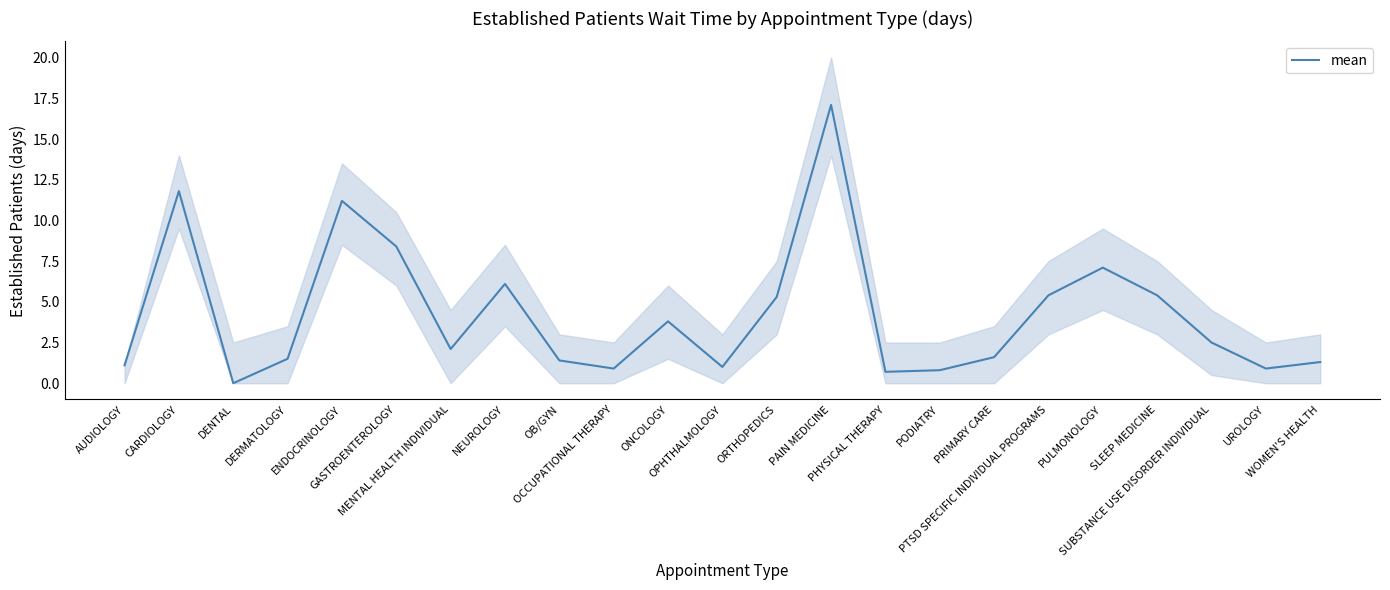

How many positive values are there?

22